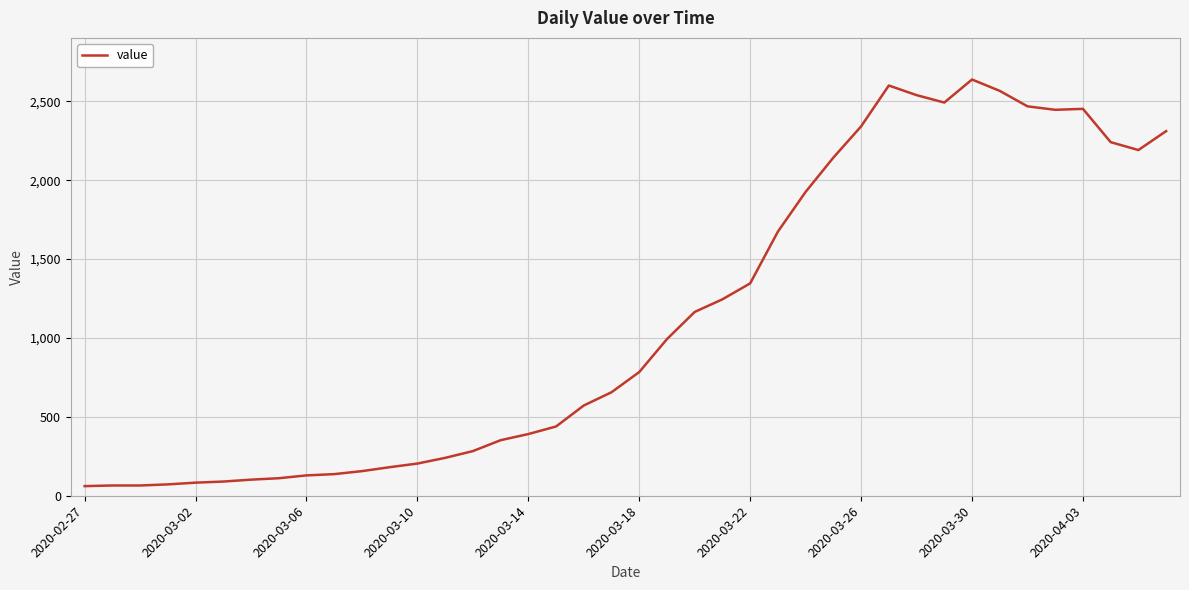

What is the value of the 37th point from the left?

2452